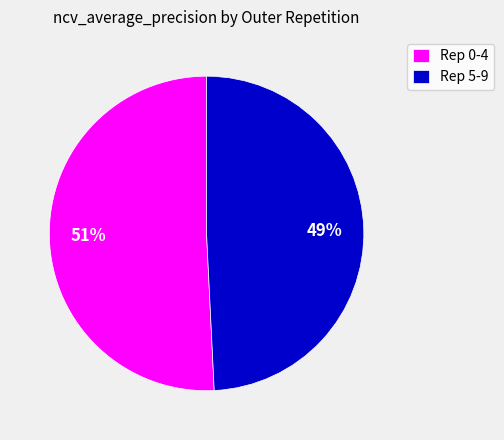

What is the smallest slice in the pie chart?

Rep 5-9